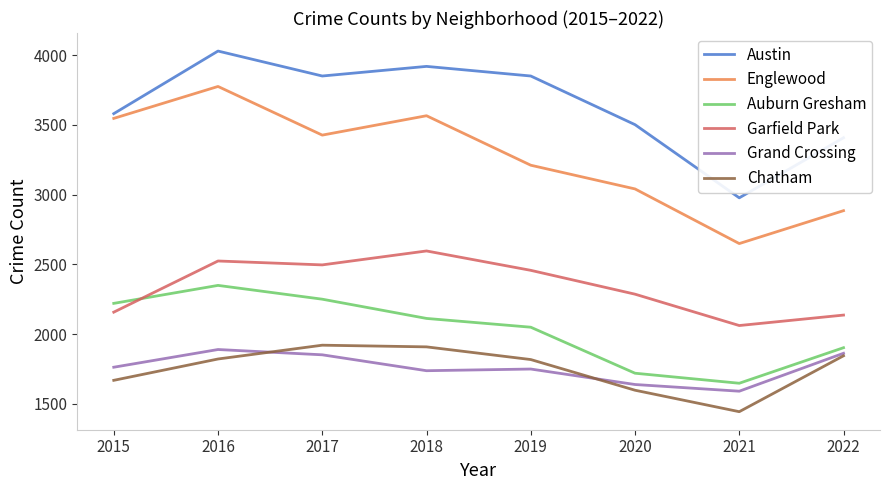

Which series has the largest range (max minus min)?

Englewood